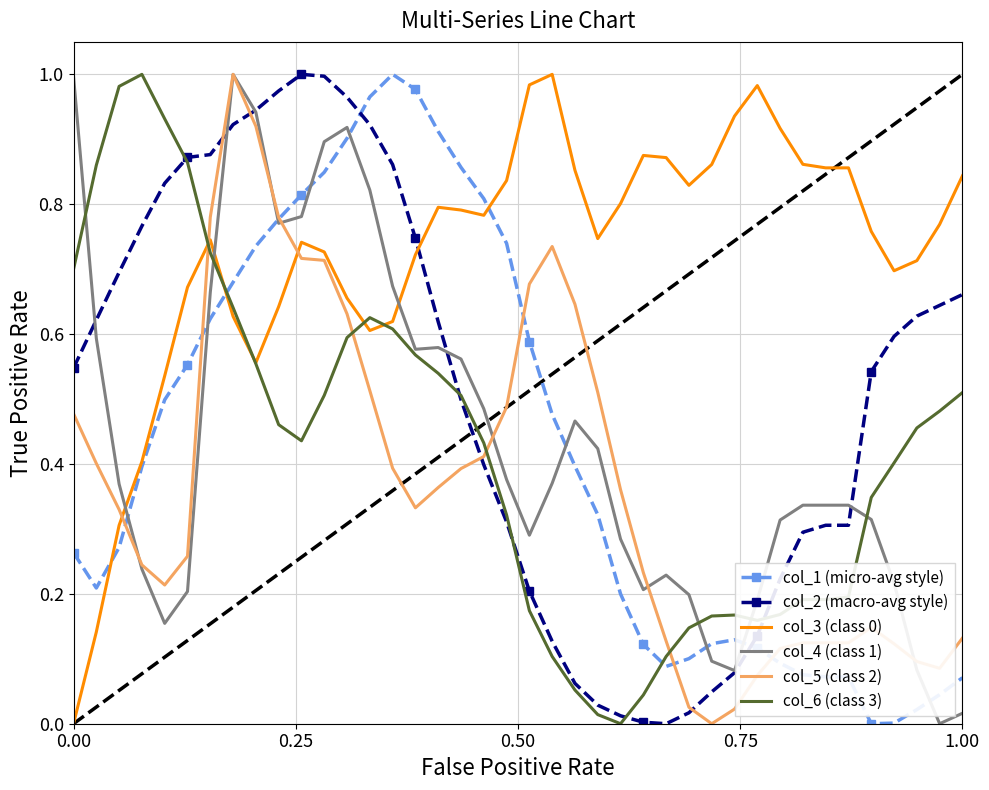

True or false: col_5 (class 2) and col_6 (class 3) cross at least once.

True